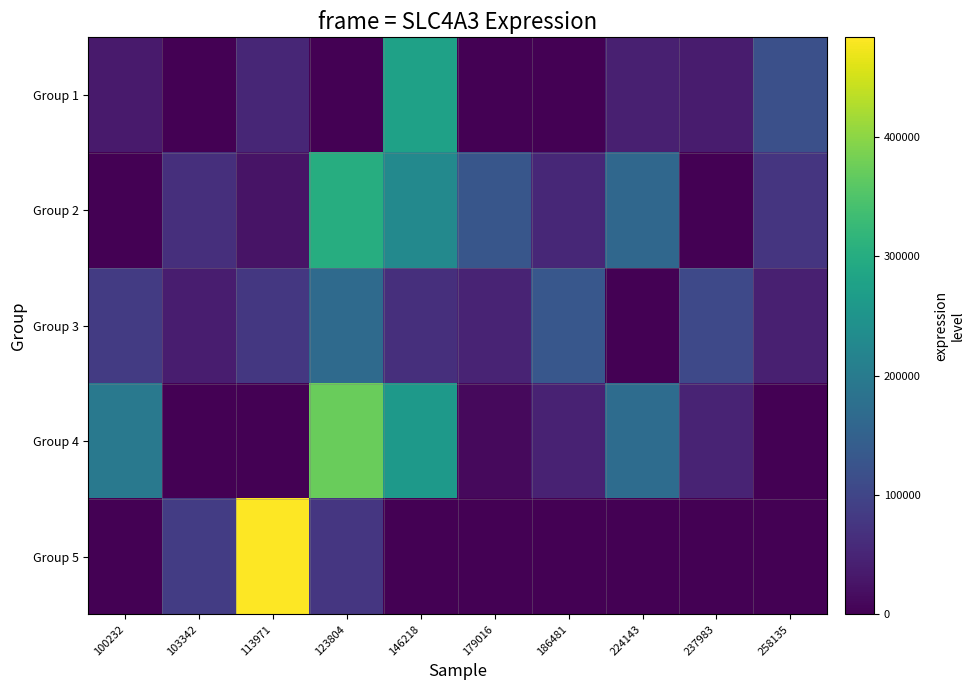

What is the total value across all series at 103342?

190845